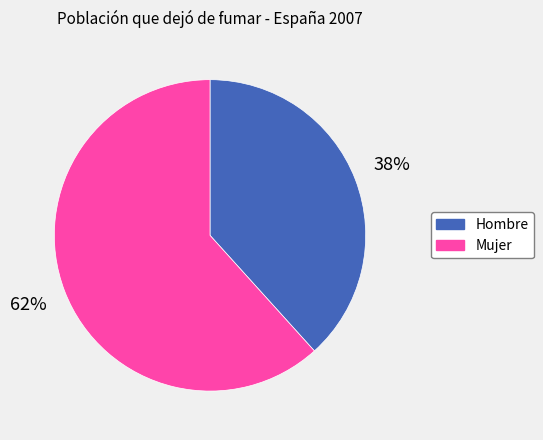

Which has a higher value, Hombre or Mujer?

Mujer